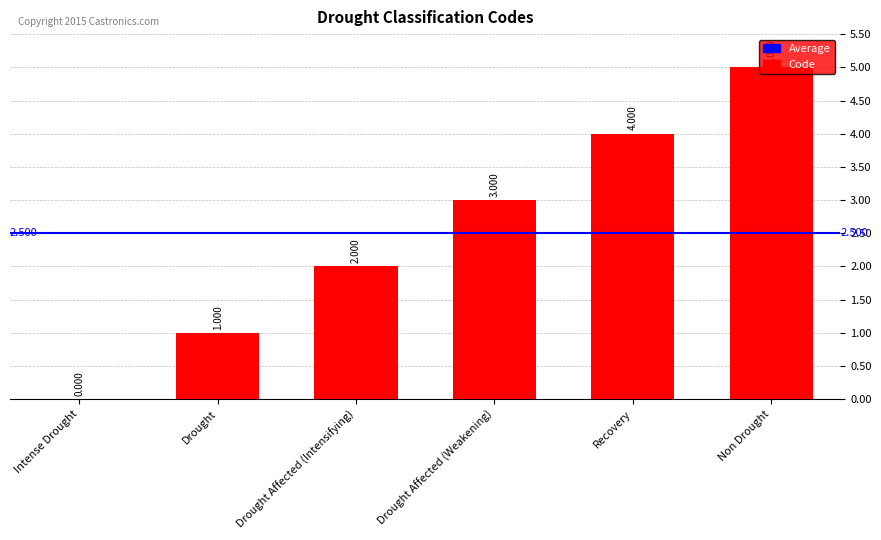

Which has a higher value, Intense Drought or Recovery?

Recovery